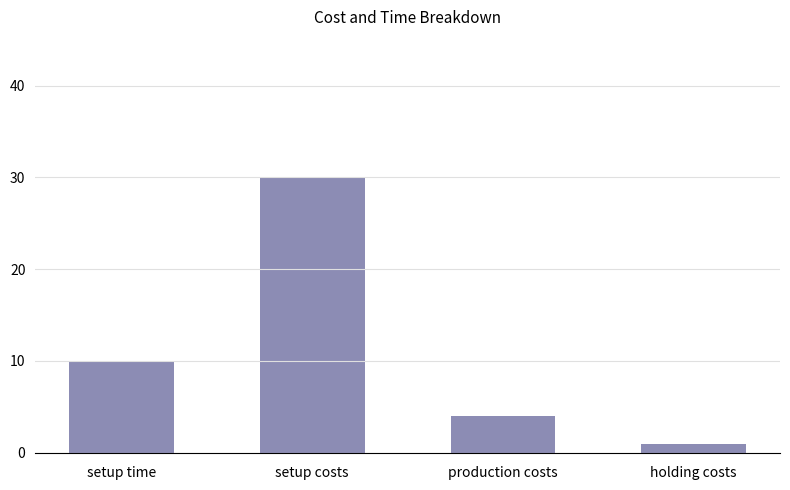

Which has a higher value, production costs or setup costs?

setup costs